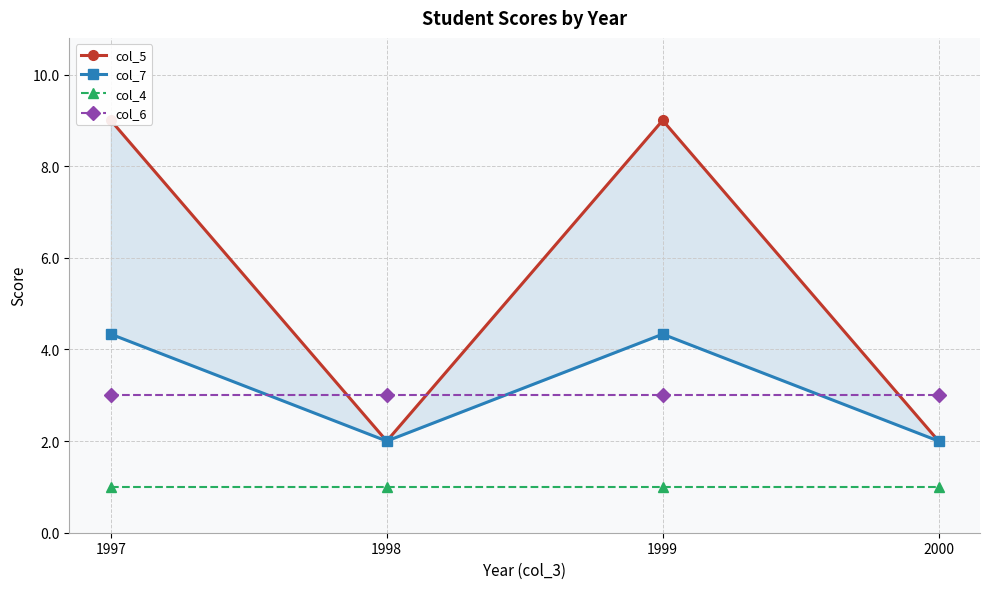

What is the average value of the col_4 series?

1.0